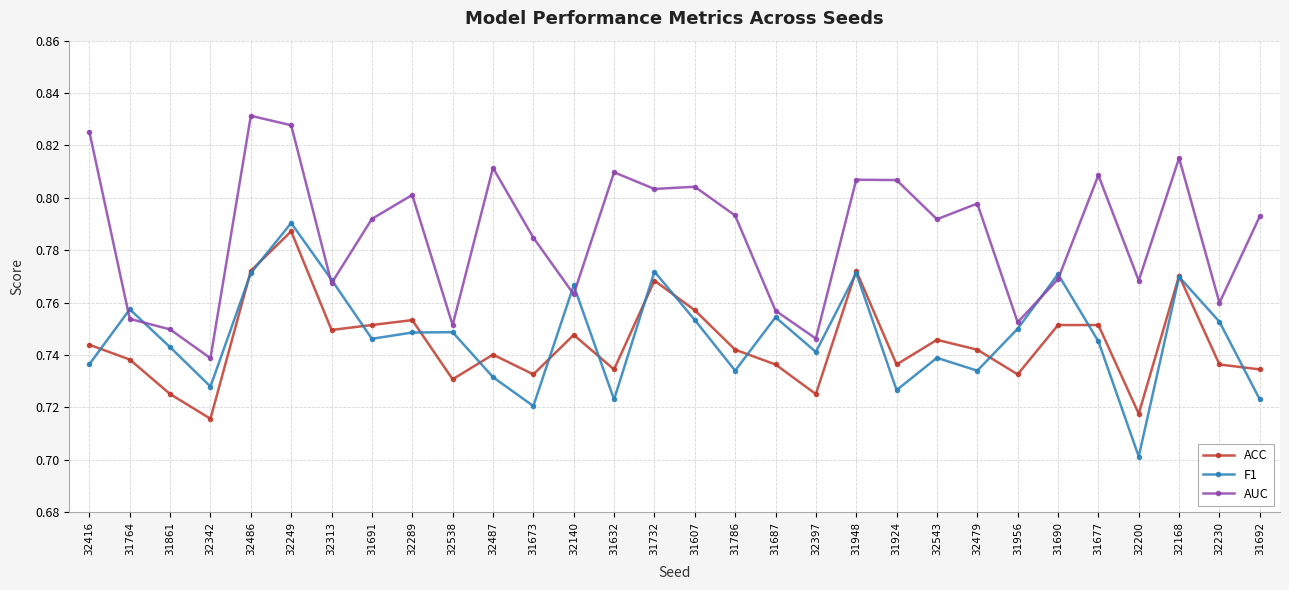

Where do F1 and ACC first cross each other?

32416 and 31764